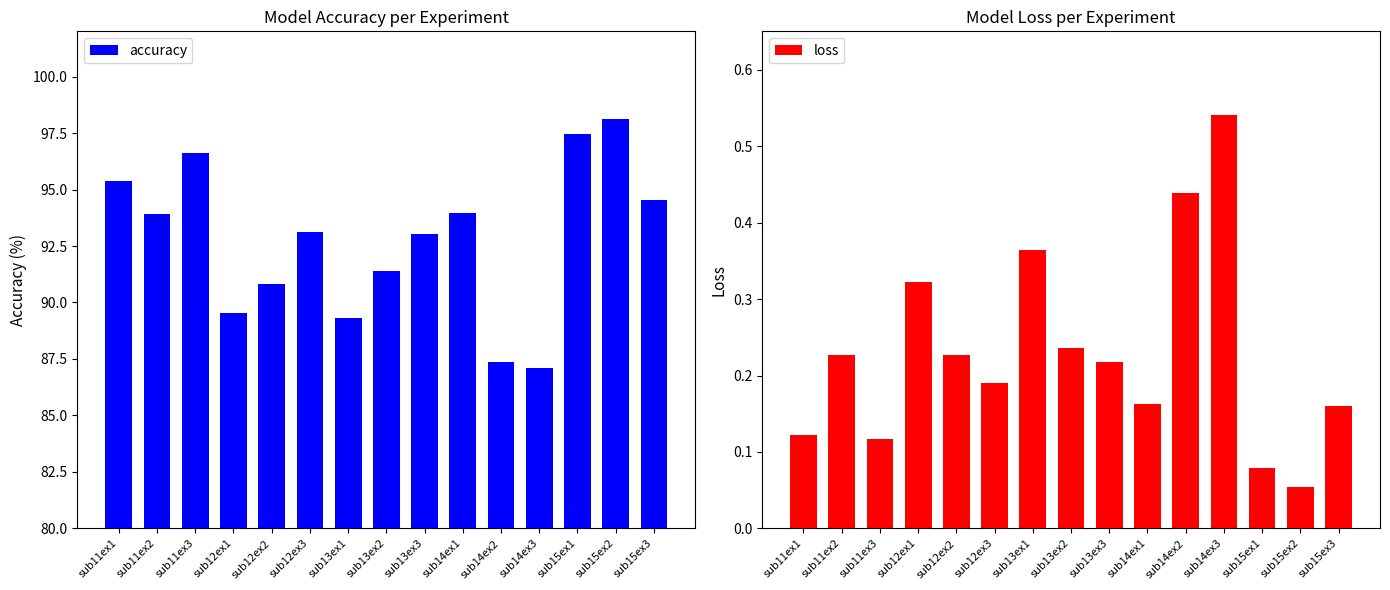

Where is accuracy nearest to the value 92?

sub13ex2